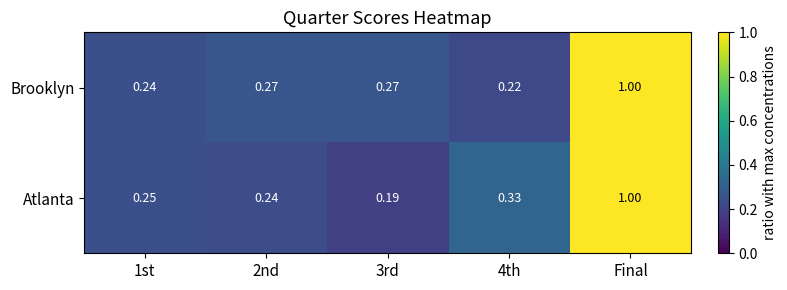

Which series changed the most between 2nd and Final?

Atlanta